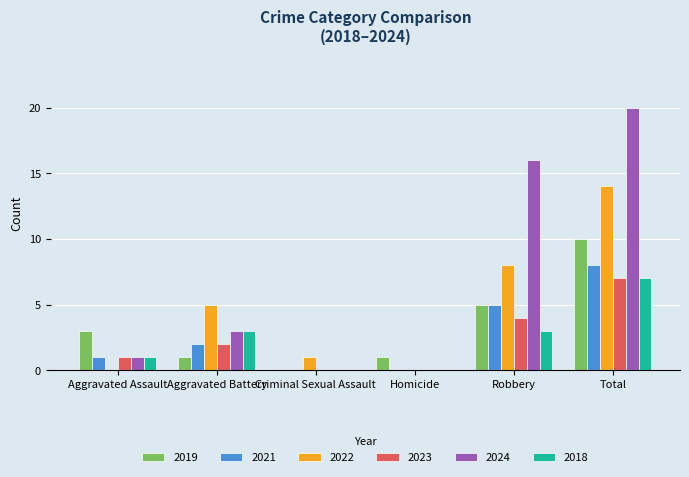

Which series changed the most between Robbery and Total?

2022